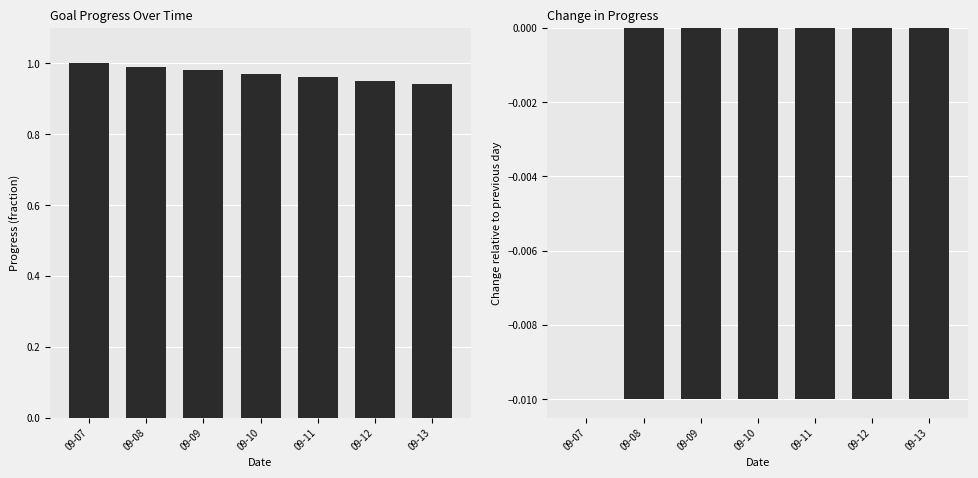

Rank the series by their average value, from highest to lowest.

Progress, Change